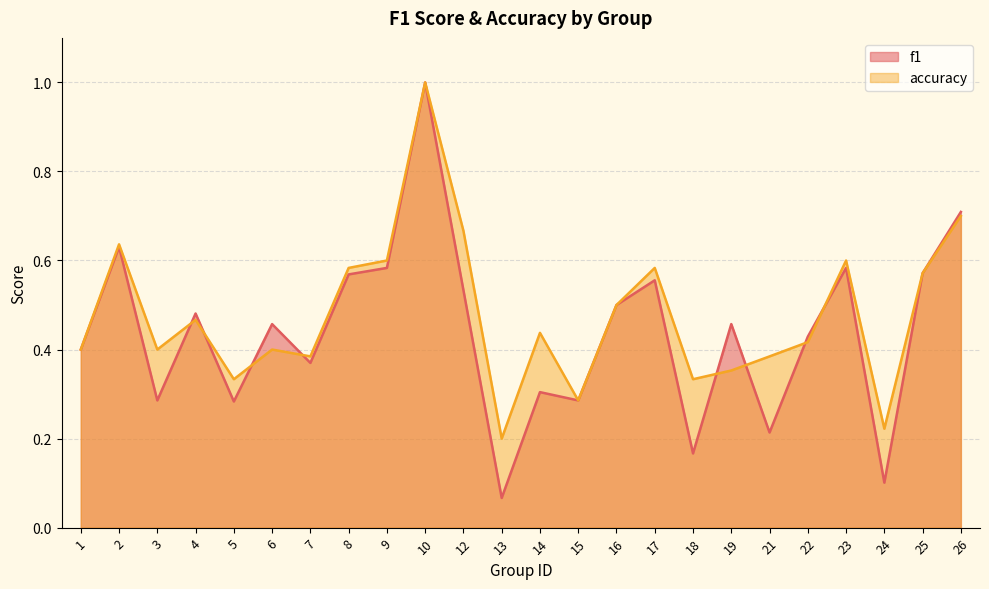

What is the maximum value shown in the chart?

1.0